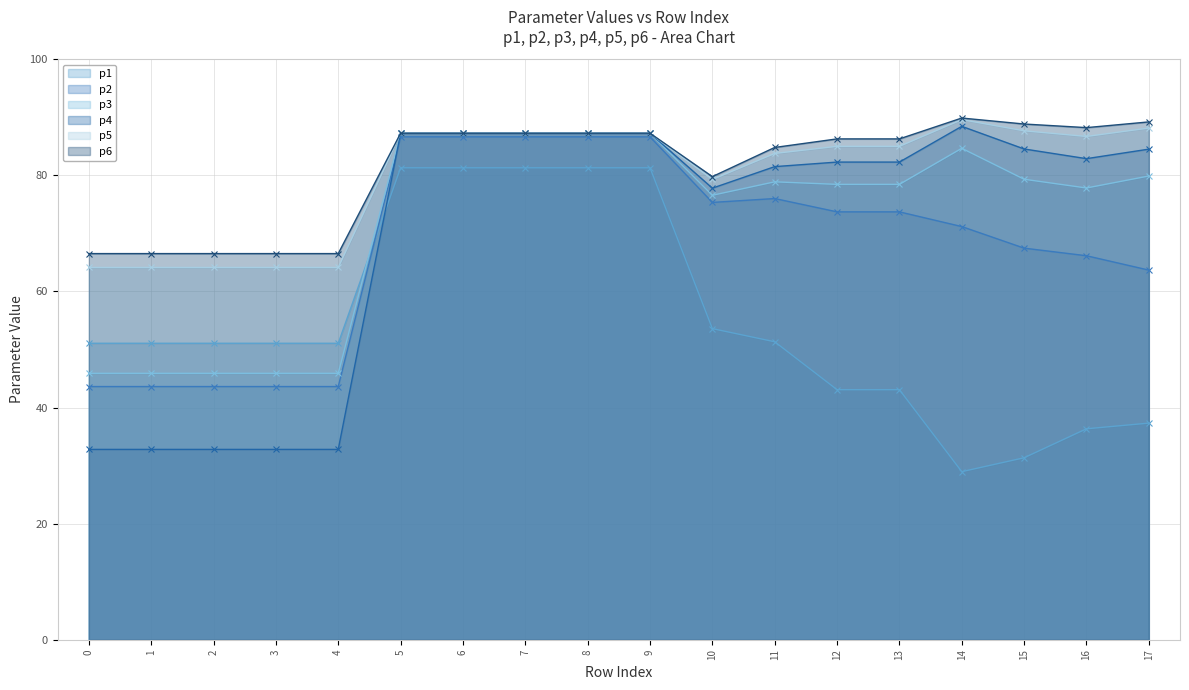

How many lines are shown in the chart?

6